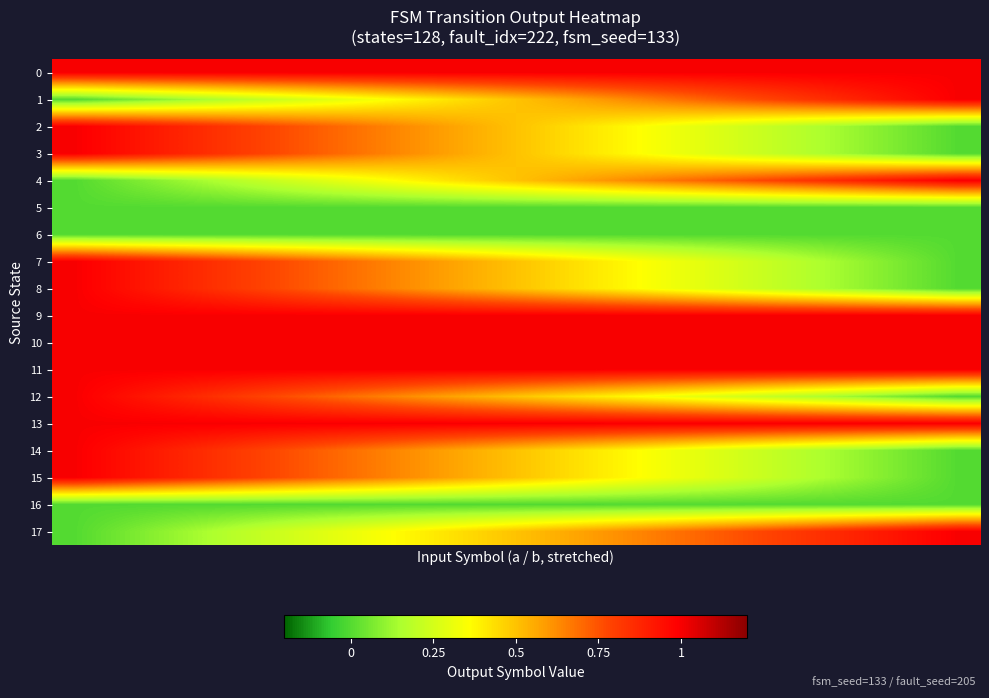

What is the greatest value displayed?

1.0